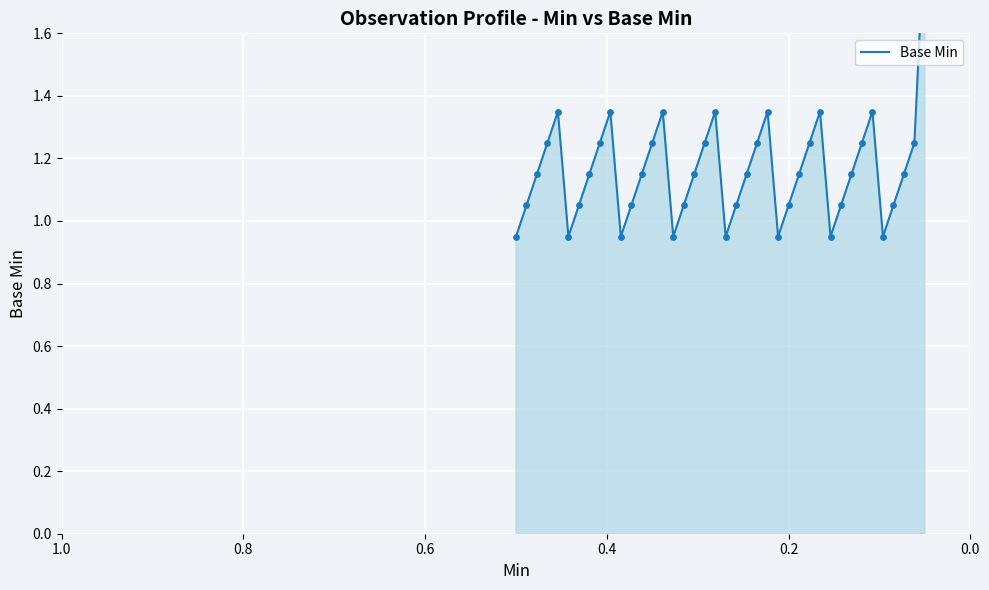

What is the ratio of the value at 20 to the value at 14?

0.7